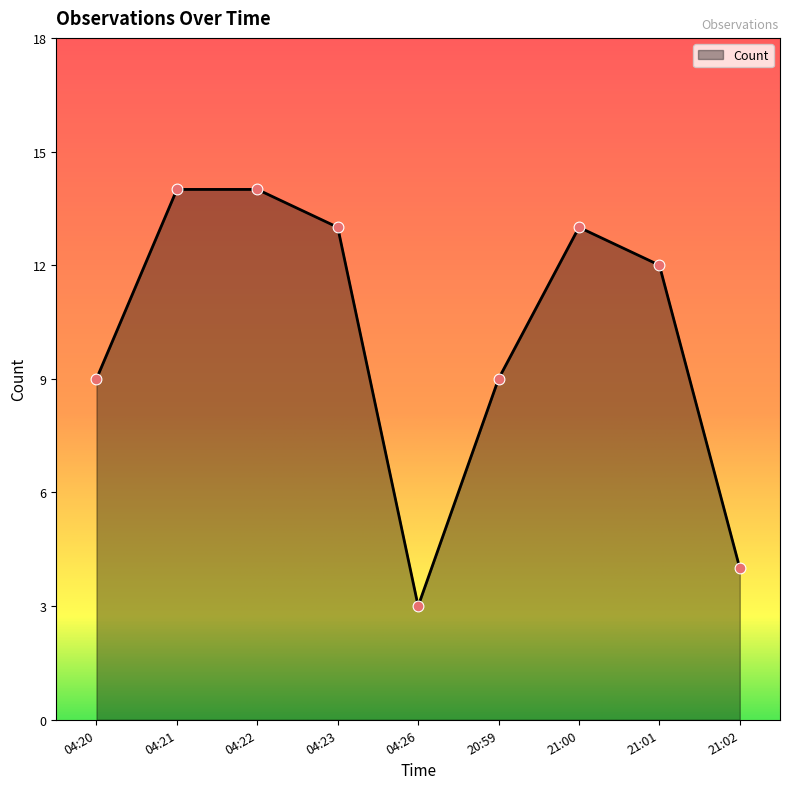

Between 21:00 and 21:01, which is larger?

21:00